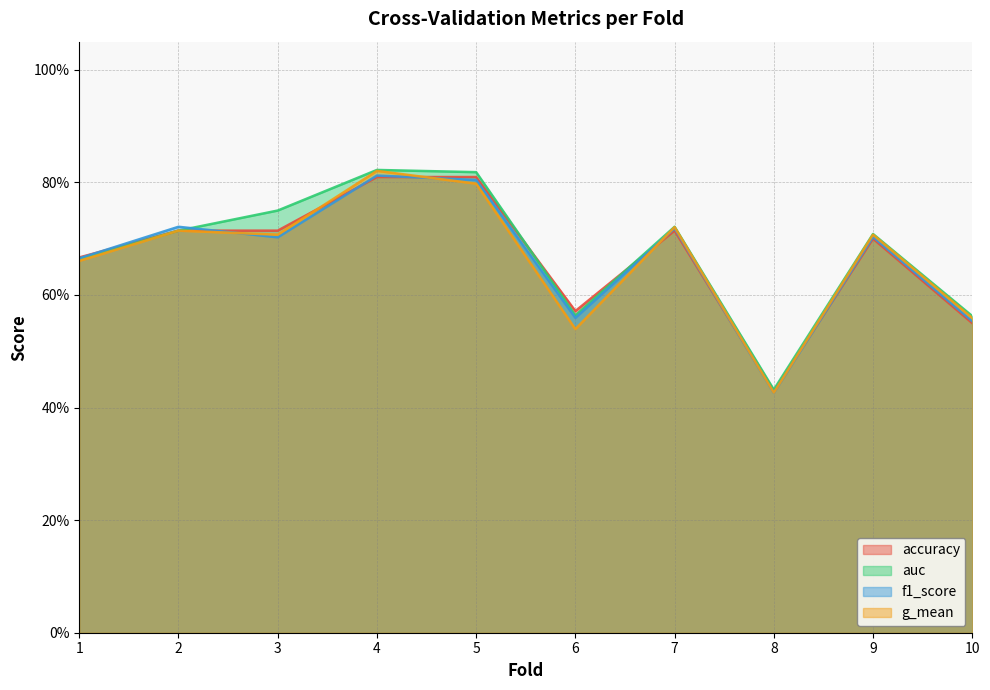

Which label corresponds to the largest value in the chart?

4